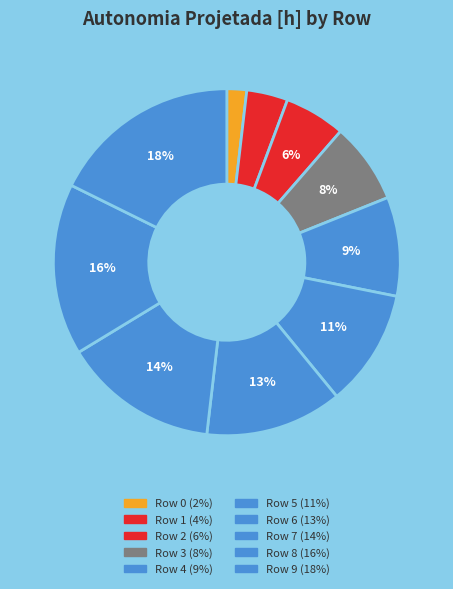

How many slices are in this pie chart?

10